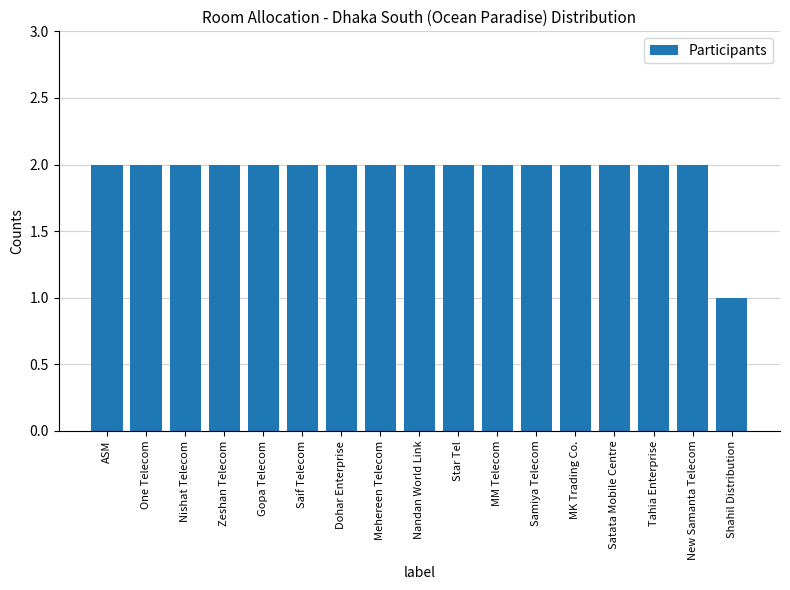

Reading left to right, extract all data points from this chart.

ASM=2	One Telecom=2	Nishat Telecom=2	Zeshan Telecom=2	Gopa Telecom=2	Saif Telecom=2	Dohar Enterprise=2	Mehereen Telecom=2	Nandan World Link=2	Star Tel=2	MM Telecom=2	Samiya Telecom=2	MK Trading Co.=2	Satata Mobile Centre=2	Tahia Enterprise=2	New Samanta Telecom=2	Shahil Distribution=1